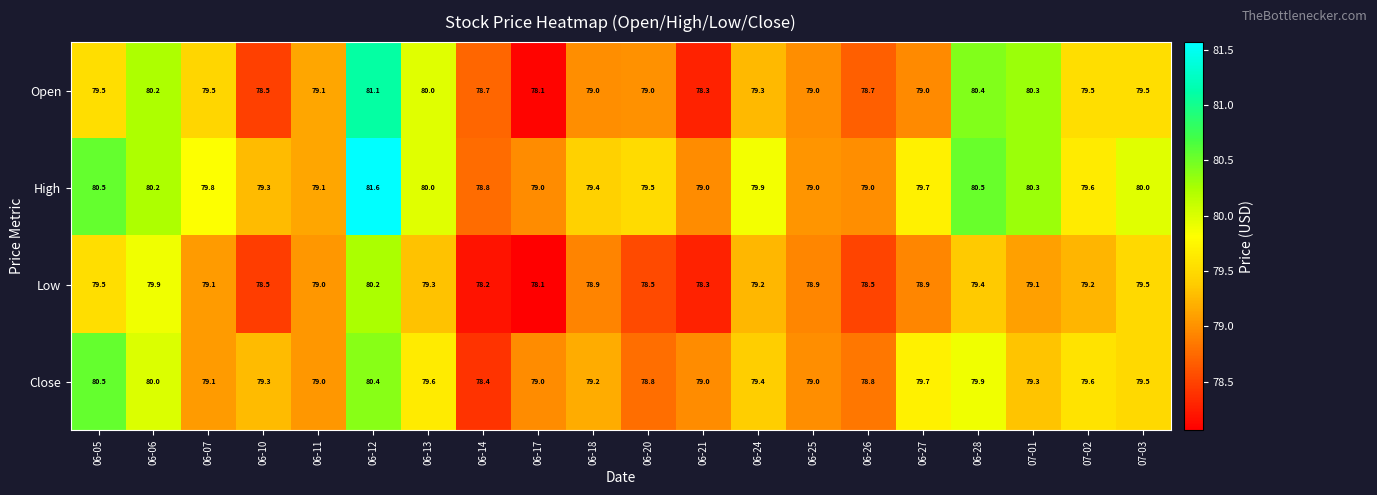

Which series has the largest total across all categories?

High